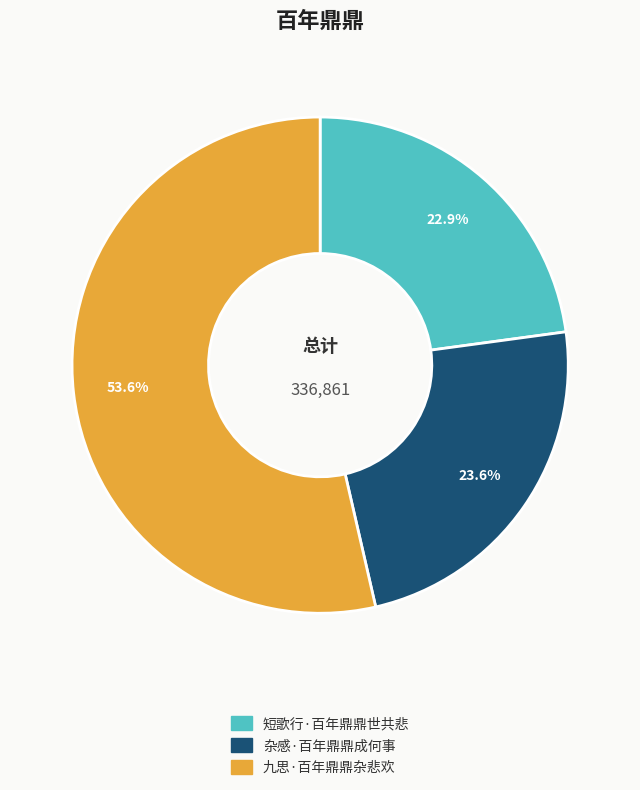

What is the largest slice in the pie chart?

九思·百年鼎鼎杂悲欢